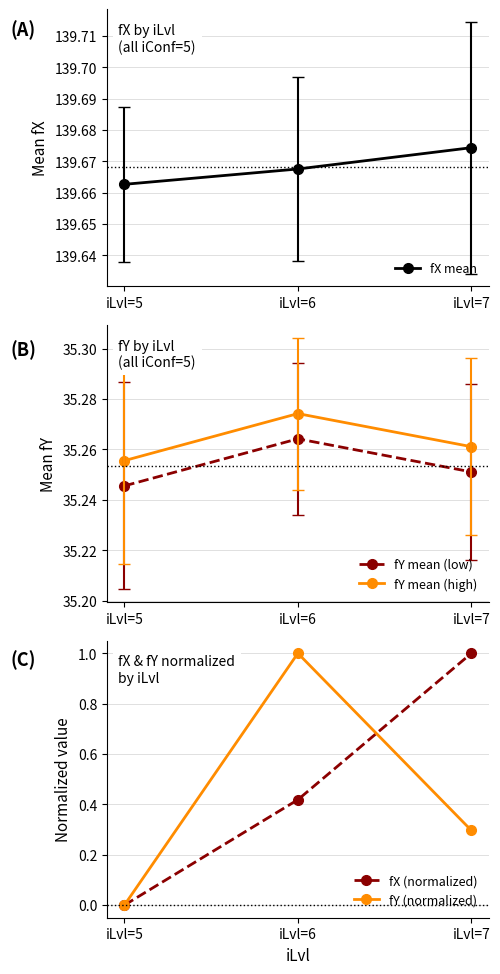

Which category has the highest value across all series?

iLvl=7